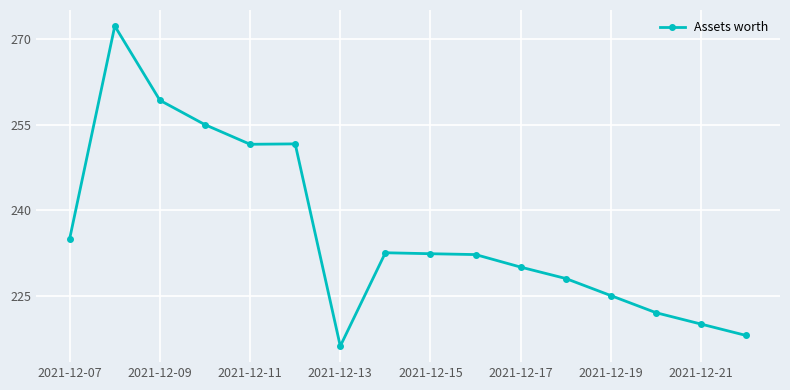

What is the value of the 4th point from the left?

255.0